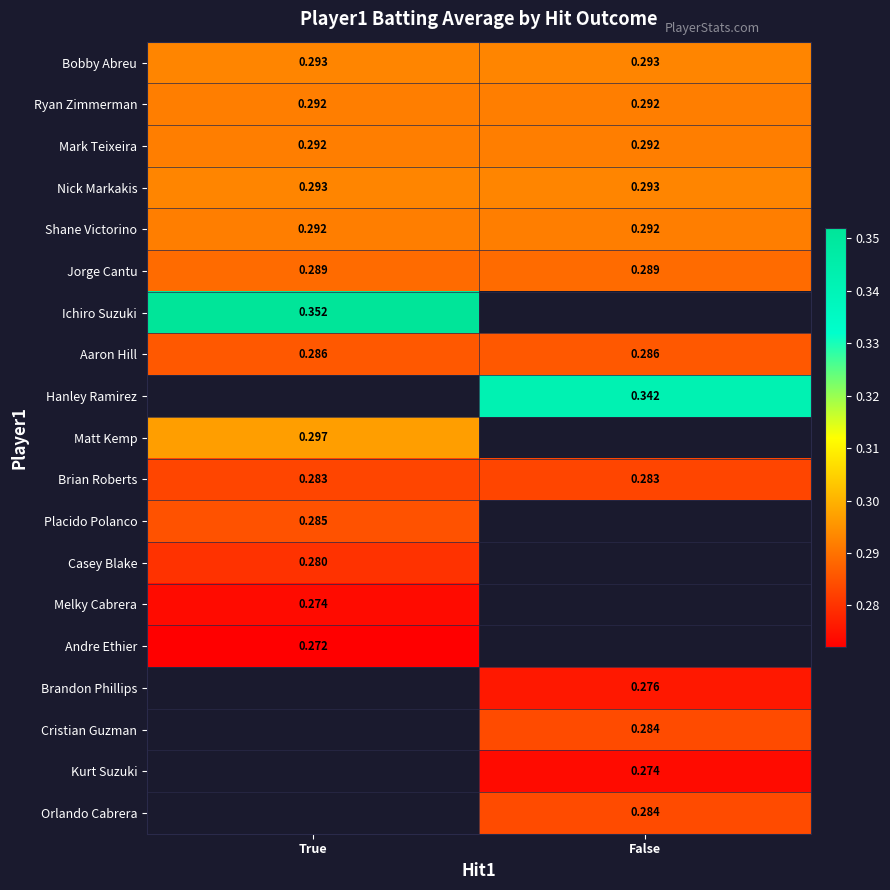

Where is Andre Ethier nearest to the value 0?

True